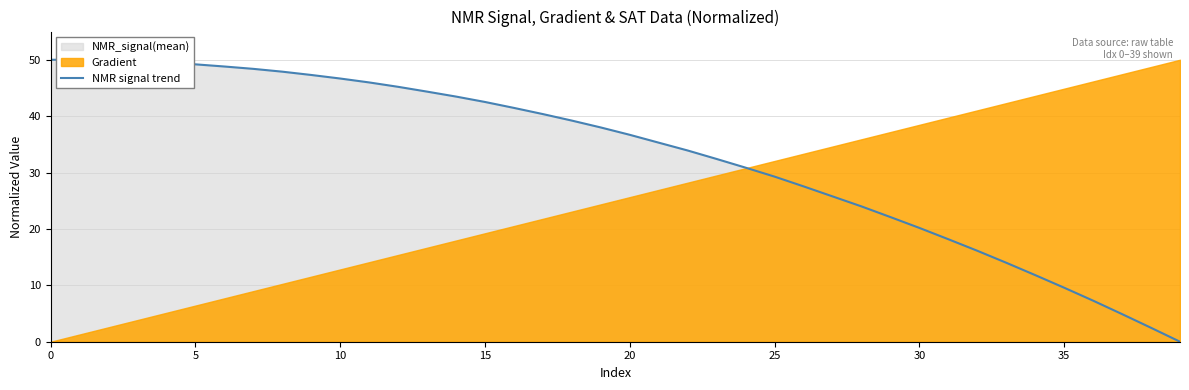

What is the label of the 11th point from the left?

10